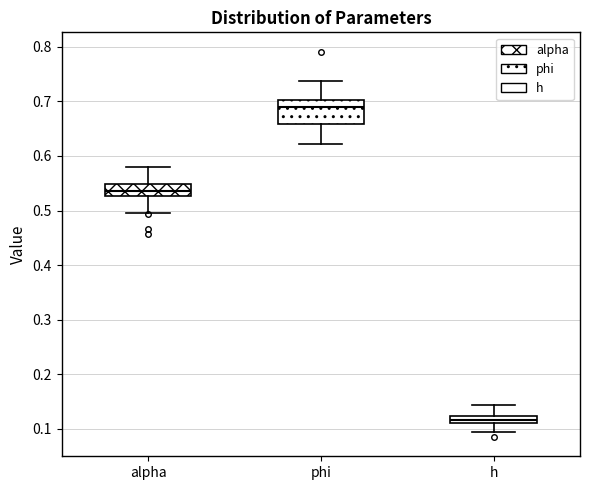

Which box is the tallest, from its lower edge to its upper edge?

phi